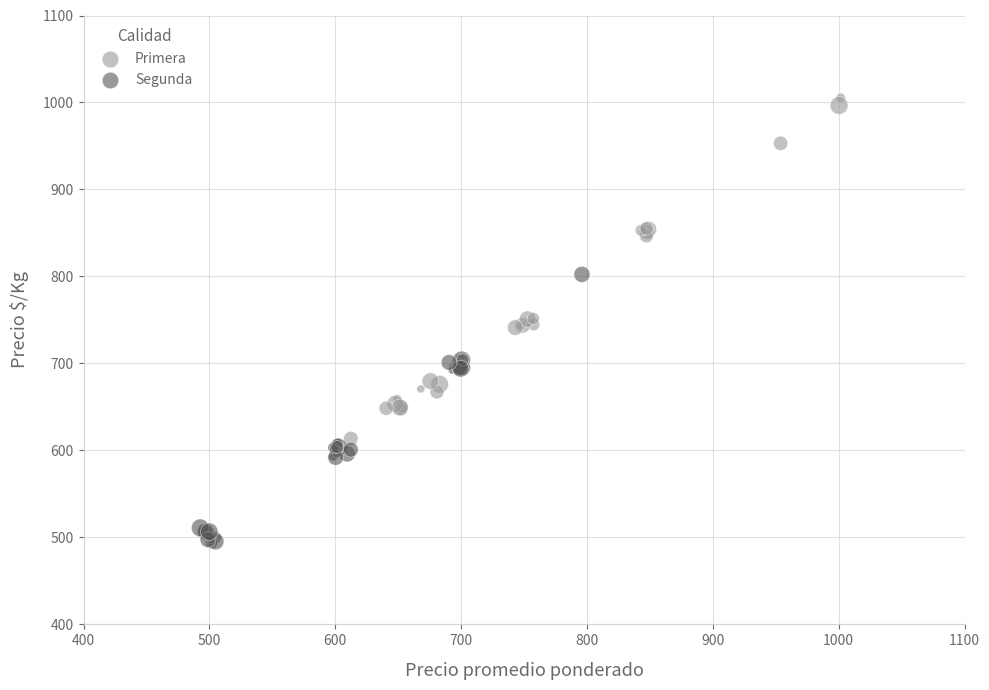

Which series reaches the maximum Y coordinate?

Primera